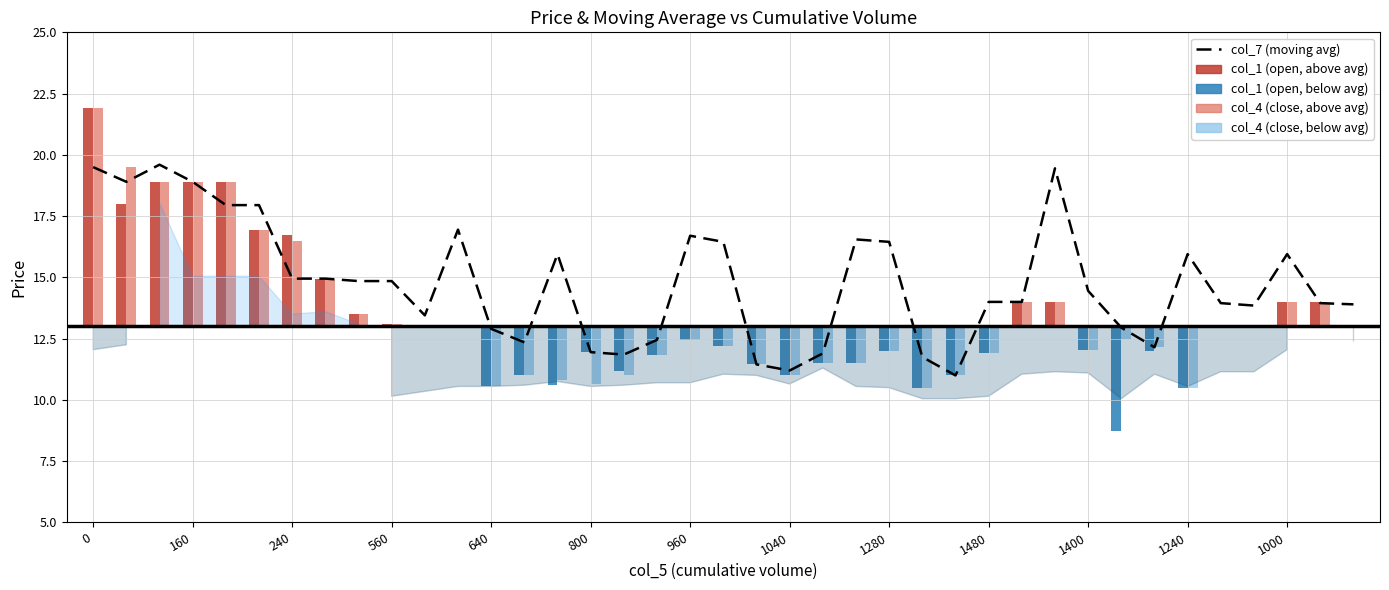

True or false: the data shows 6.1 at 800.

False